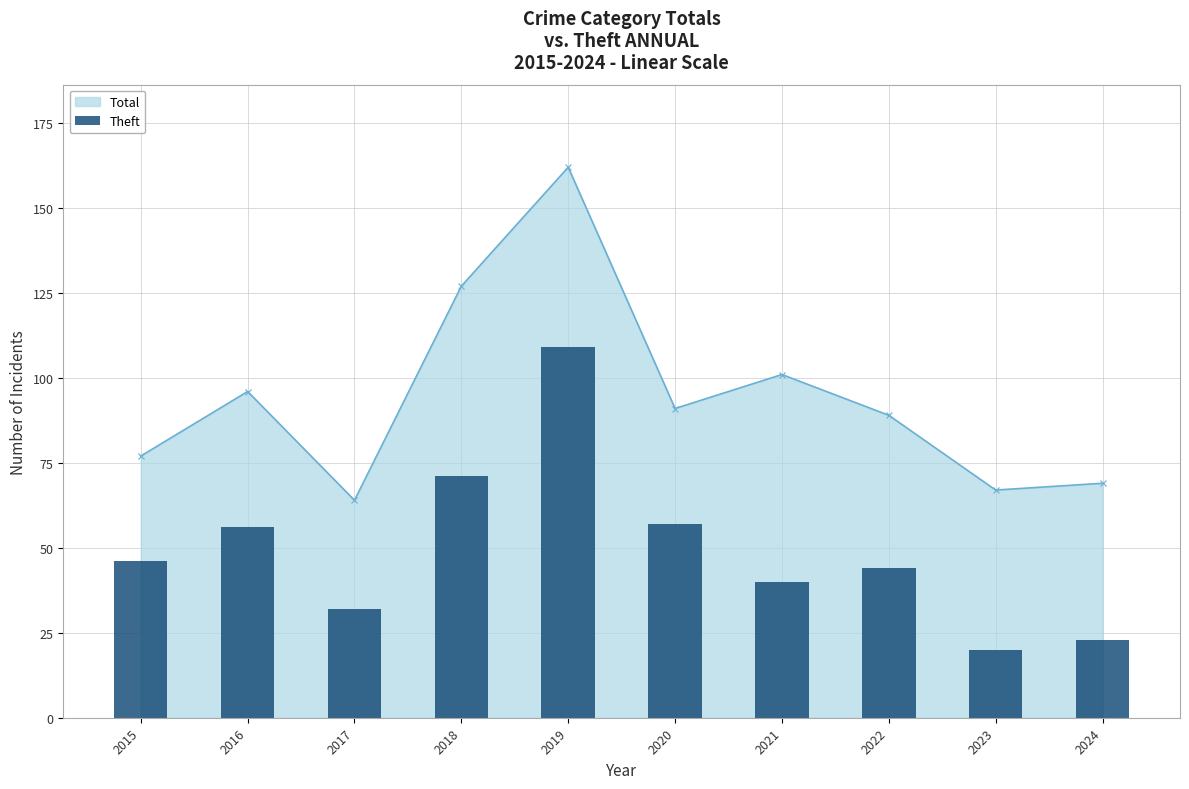

Between 2018 and 2022, which is larger?

2018